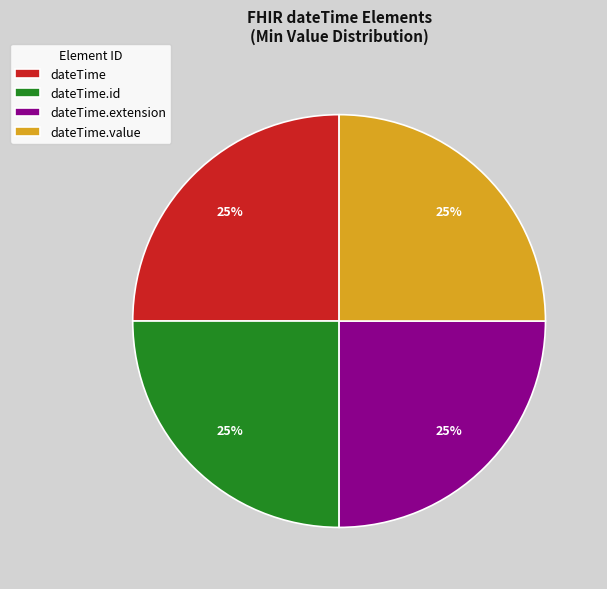

Does dateTime.value represent more than half of the total?

No